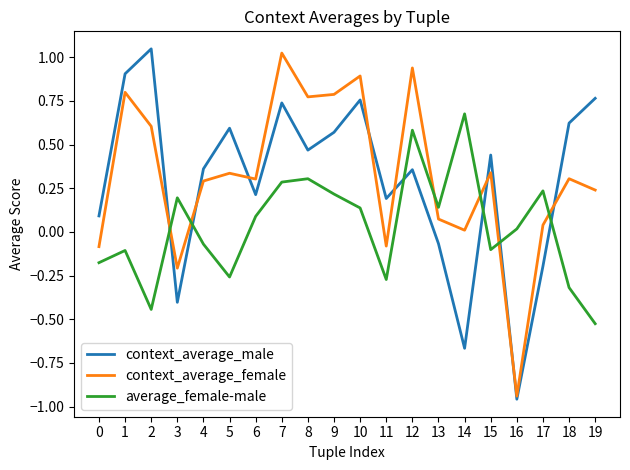

Which category has the highest value in the context_average_male series?

2